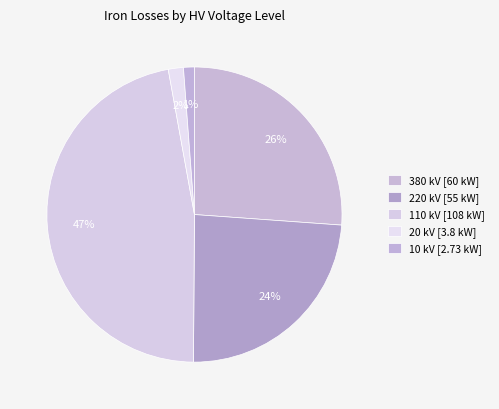

Count the number of slices in the pie.

5